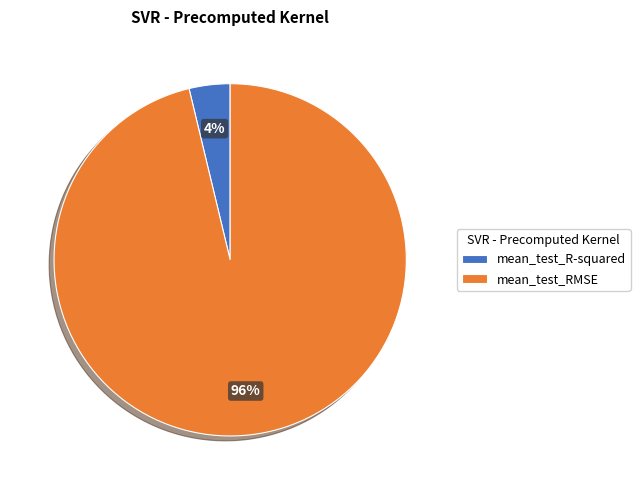

Which category has the biggest portion of the pie?

mean_test_RMSE